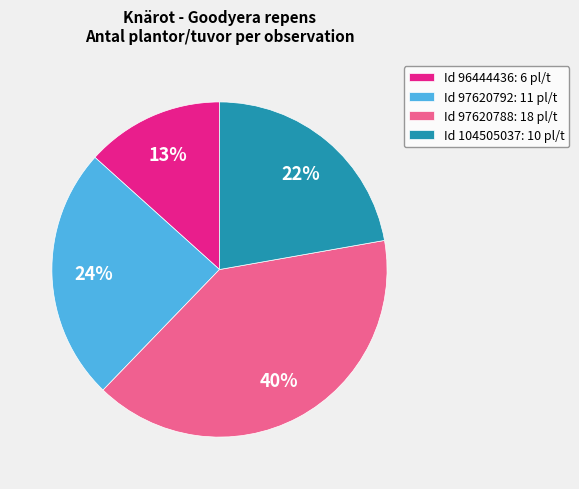

To the nearest percent, what is the average slice percentage?

25%